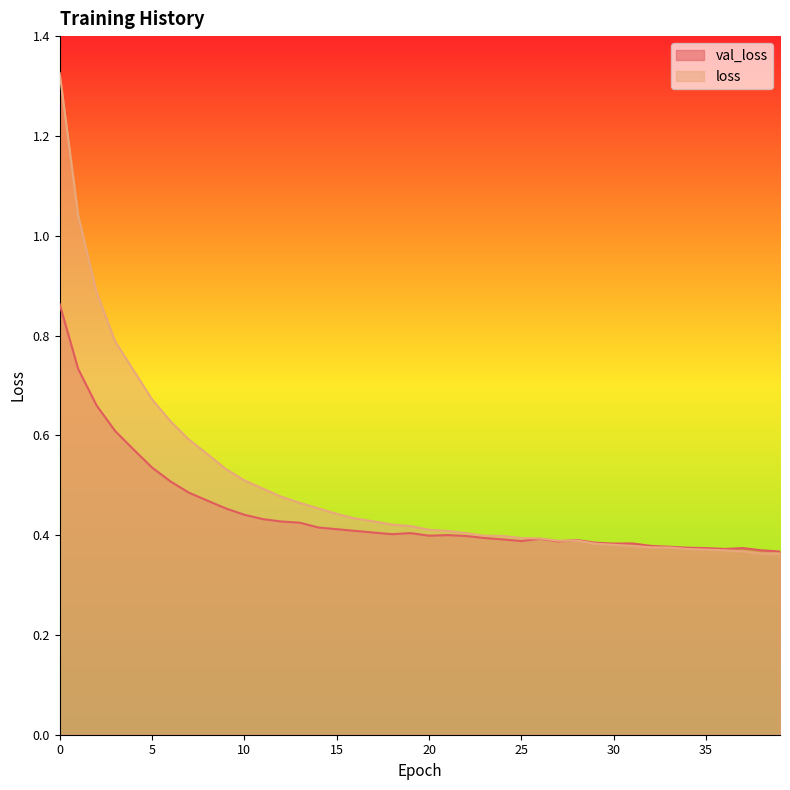

Is it true that val_loss equals 0.4 at 37?

True